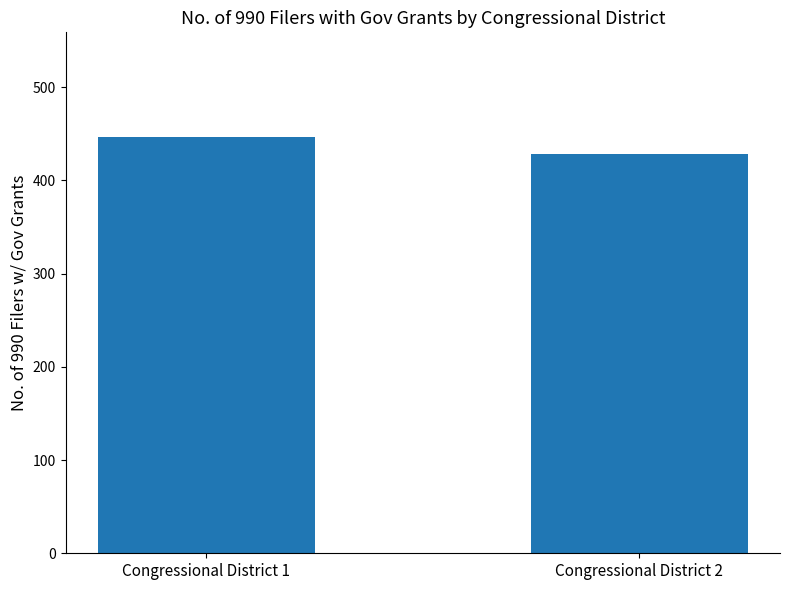

Which has a higher value, Congressional District 1 or Congressional District 2?

Congressional District 1